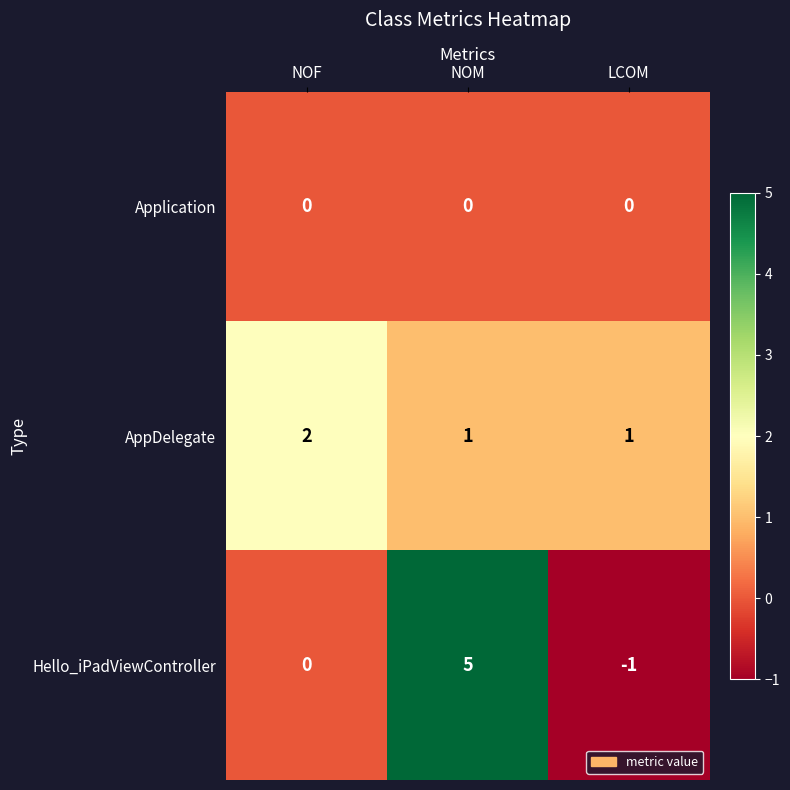

What is the total value across all series at NOF?

2